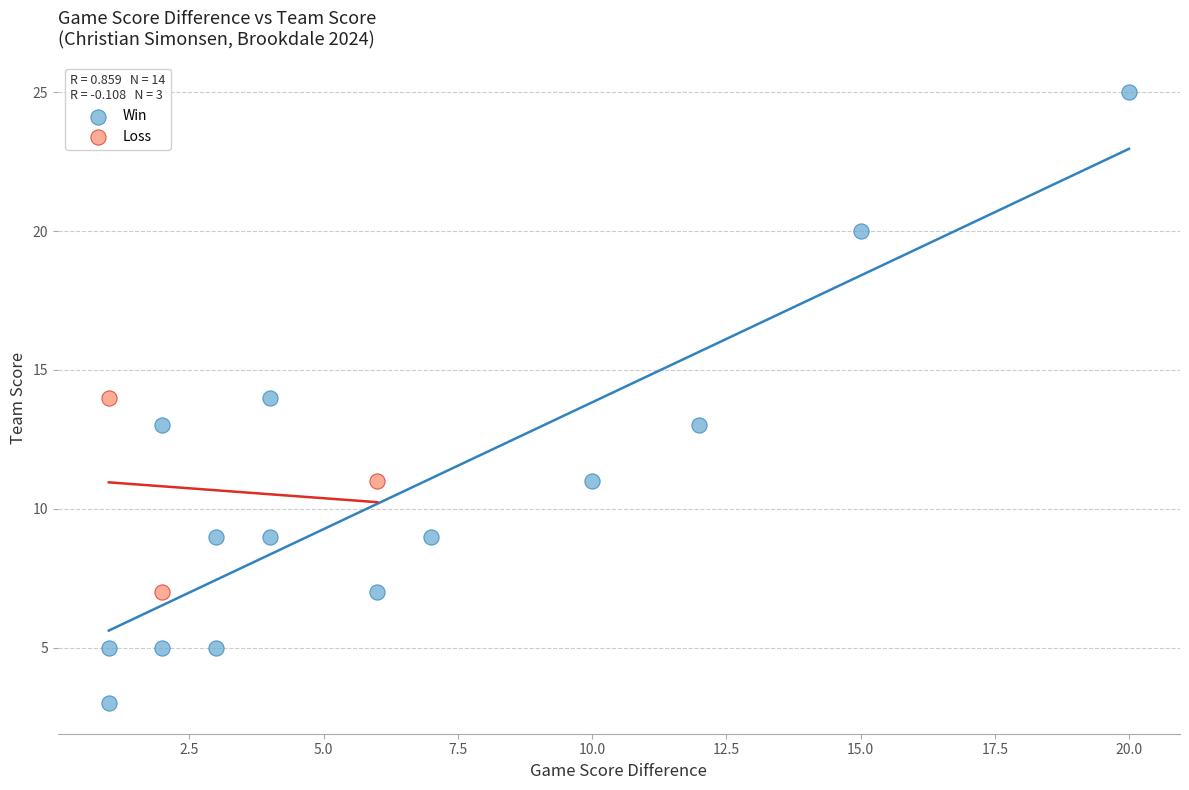

Which series contains the lowest Y value?

Win